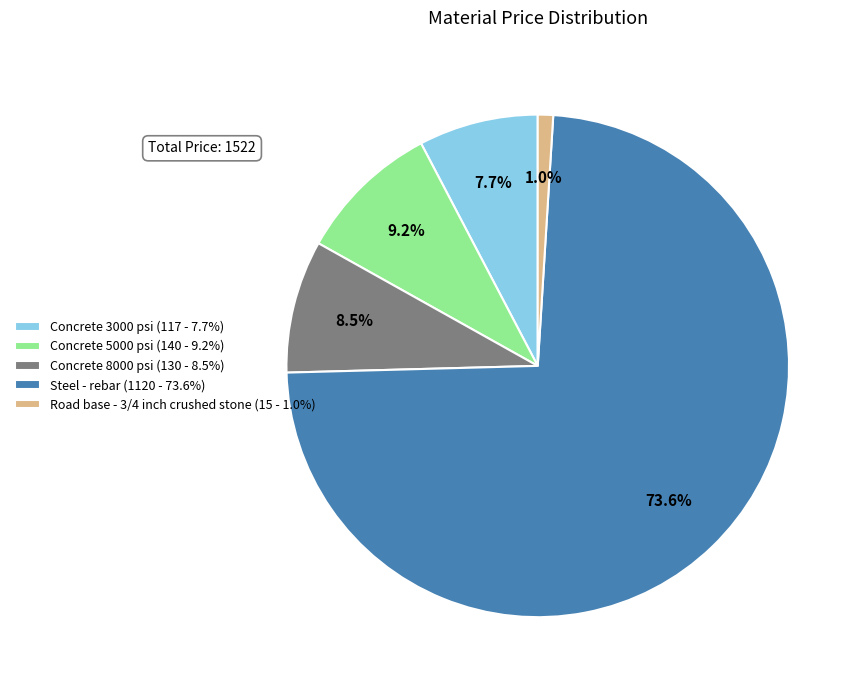

Approximately how many times larger is the value at Steel - rebar (1120 - 73.6%) compared to Concrete 5000 psi (140 - 9.2%)?

8.0